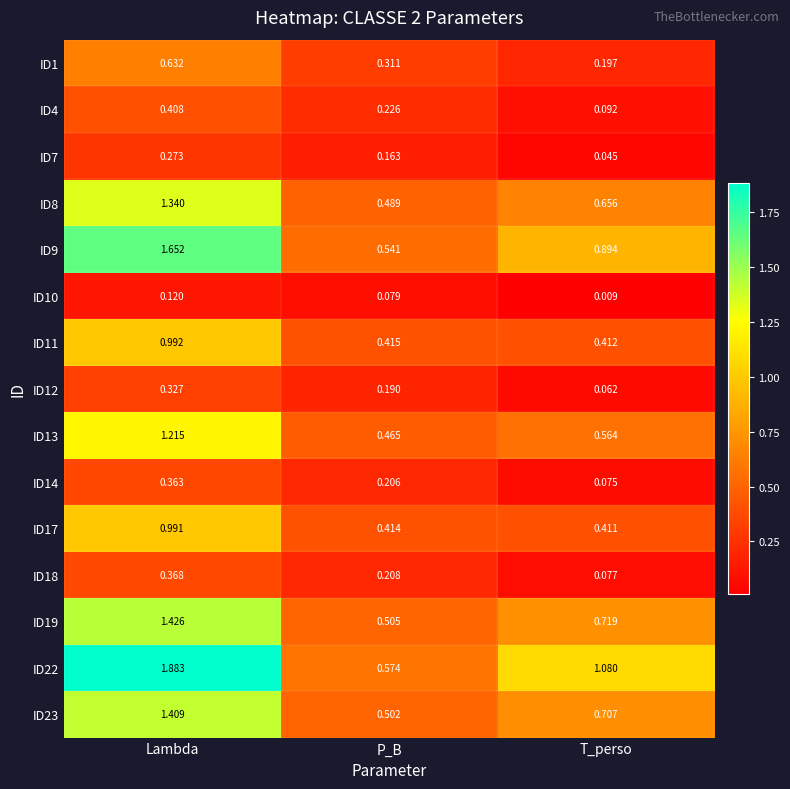

Rank the categories by ID4 value from lowest to highest.

T_perso, P_B, Lambda